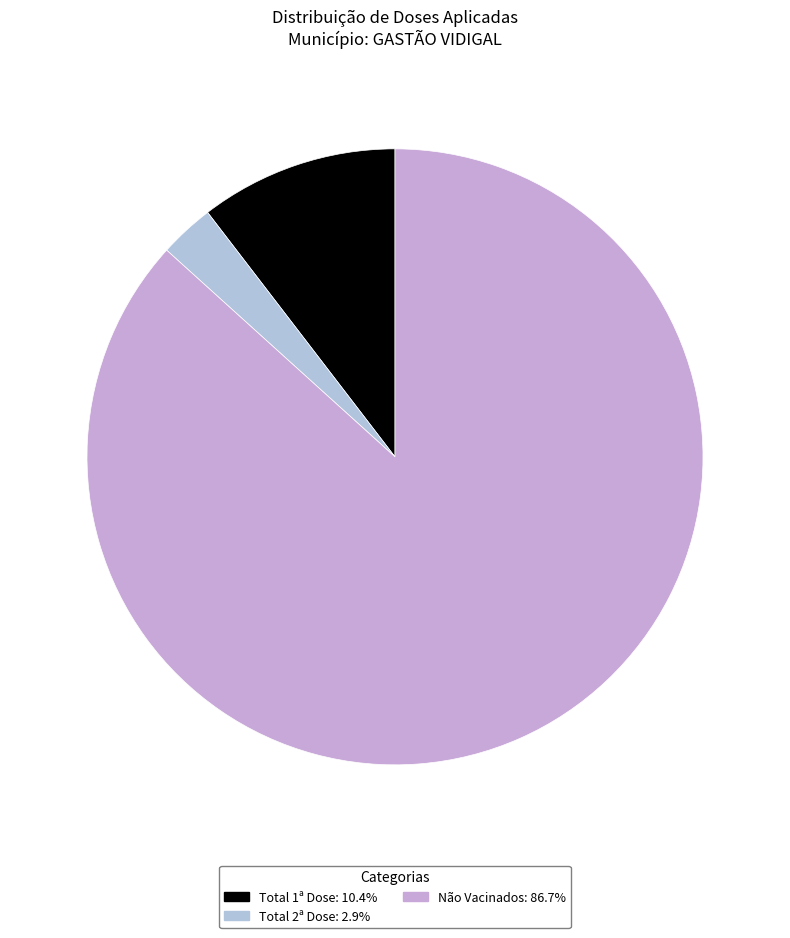

How many slices are in this pie chart?

3